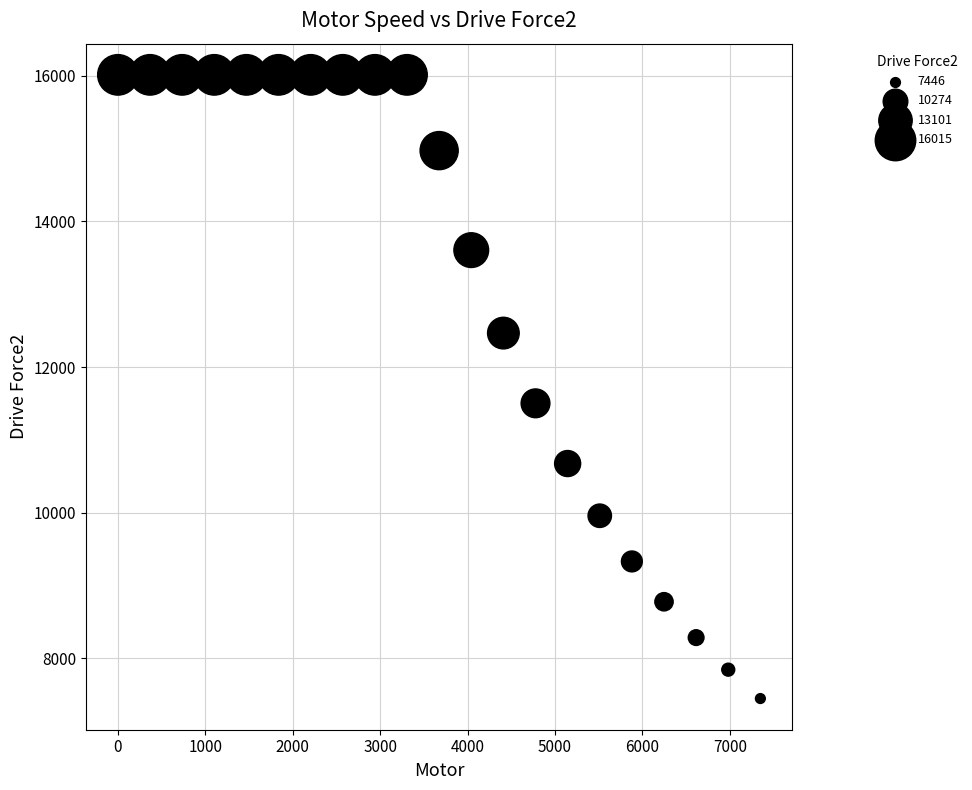

What Y value in the scatter plot is closest to 11730?

11501.8